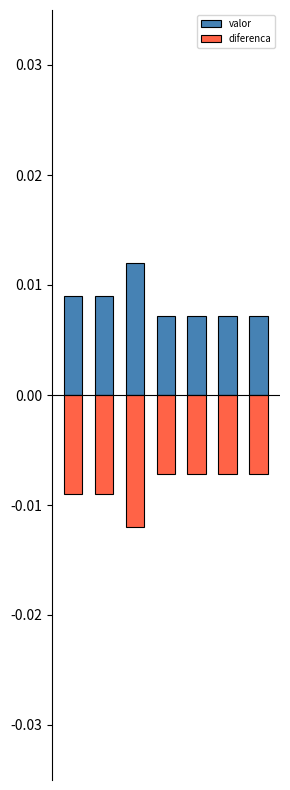

How many groups of bars are there?

7